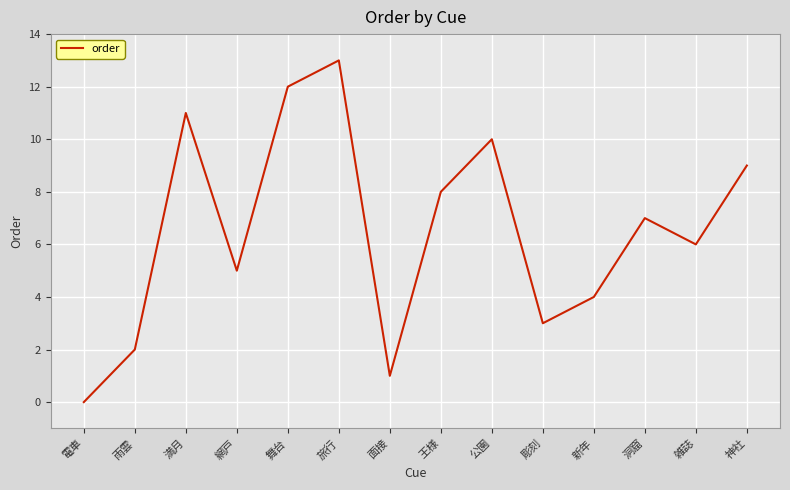

What is the ratio of the value at 彫刻 to the value at 網戸?

0.6